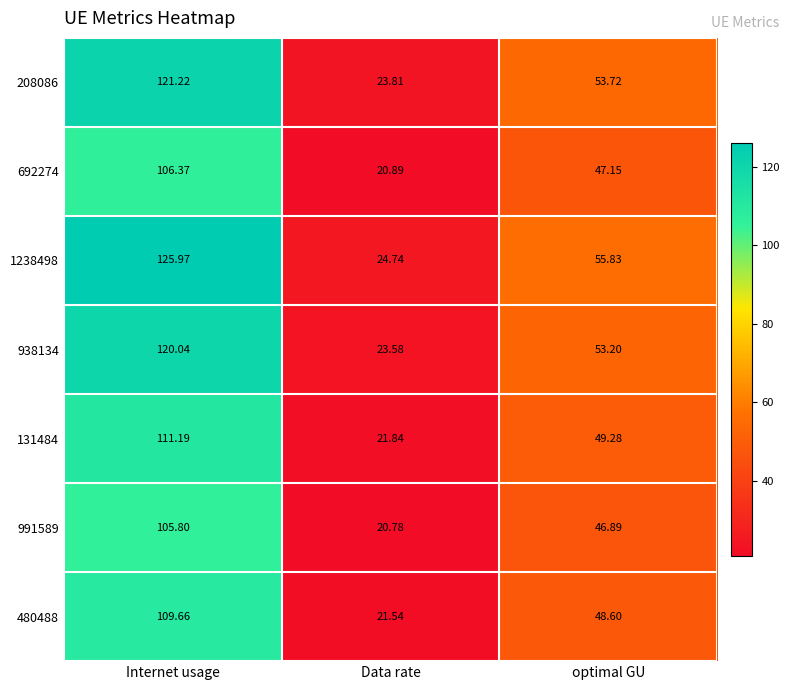

How many data points in 1238498 are less than 55?

1